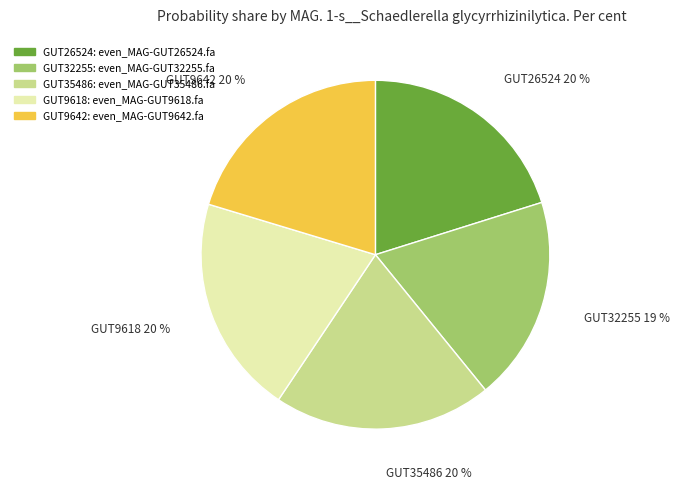

How many segments does this pie chart have?

5